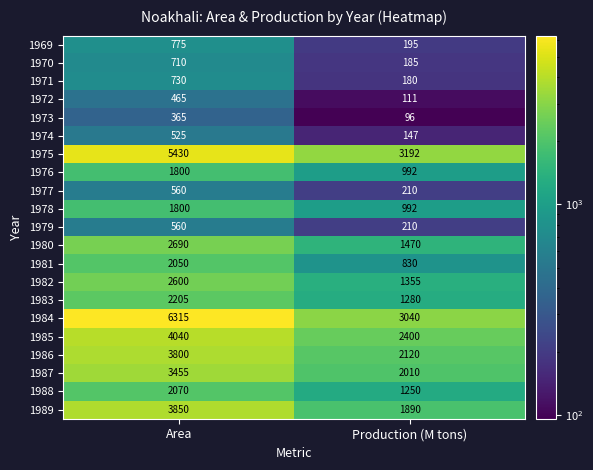

Is the value of 1974 at Production (M tons) greater than the value of 1979 at Area?

No